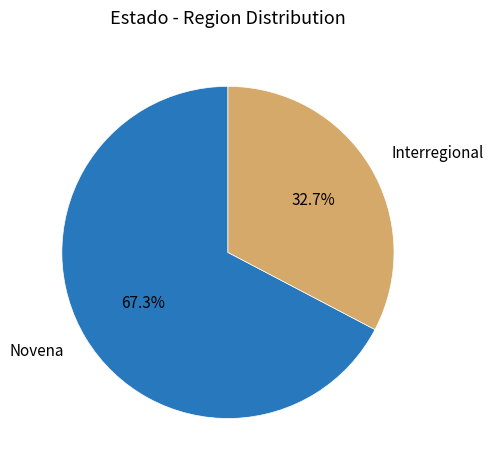

Which slice represents more than half of the pie?

Novena